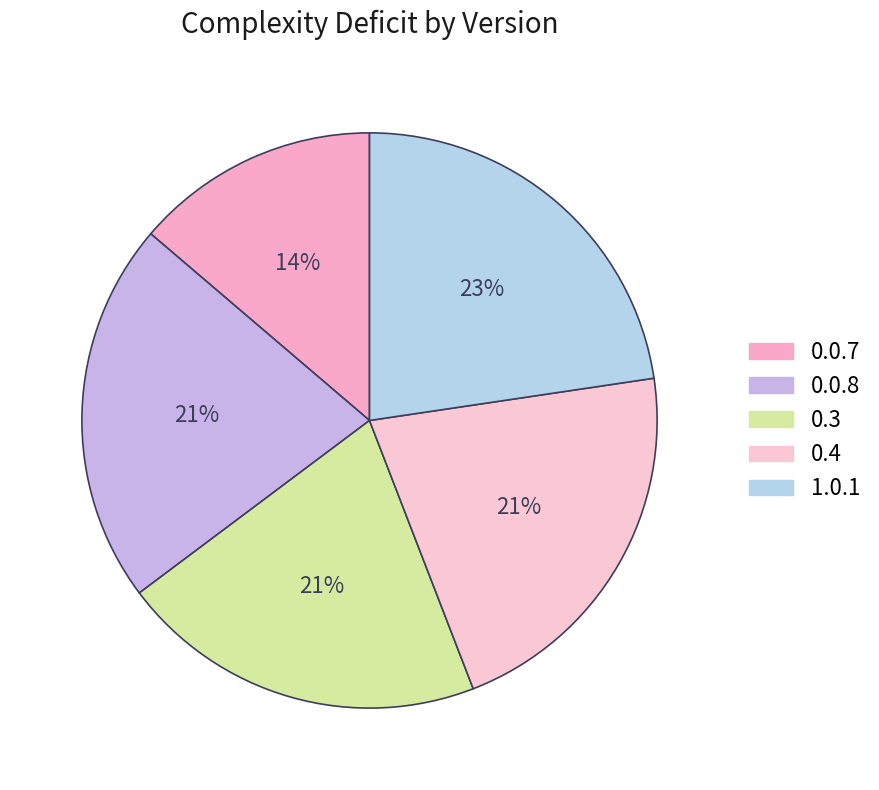

To the nearest percent, what portion does 0.0.8 represent?

21%